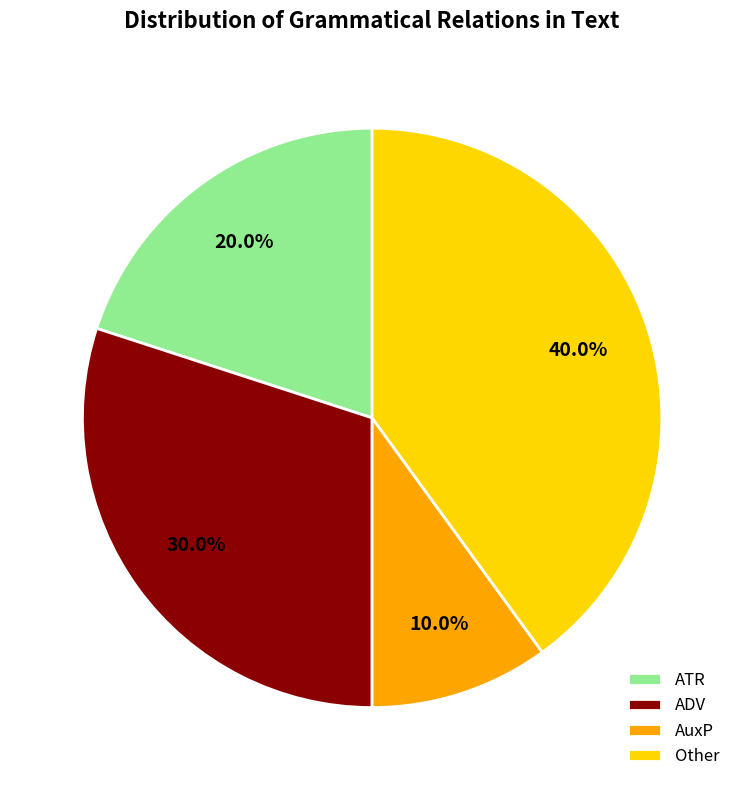

Is there any slice that represents more than half of the pie?

No